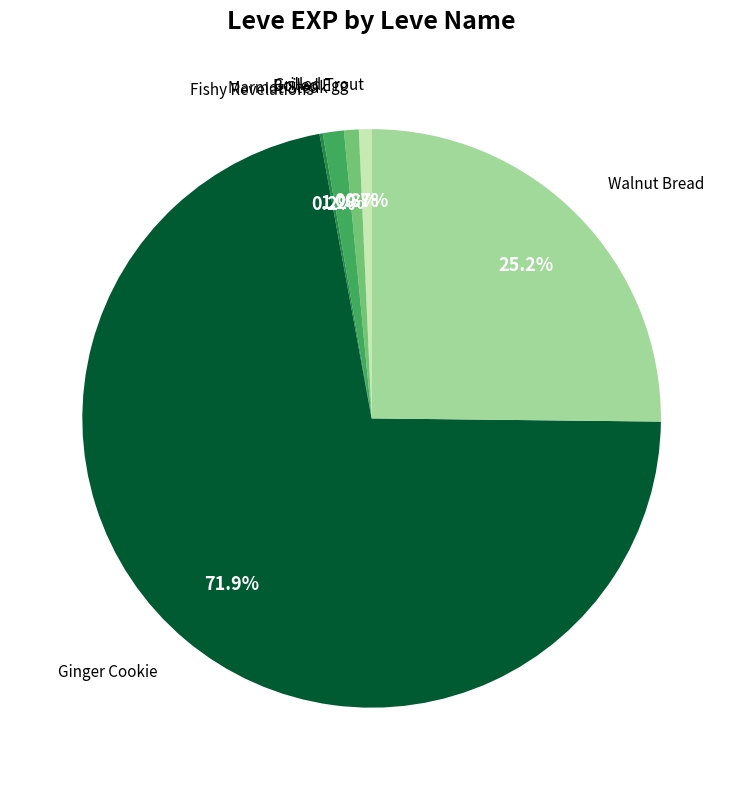

Is there any slice that represents more than half of the pie?

Yes